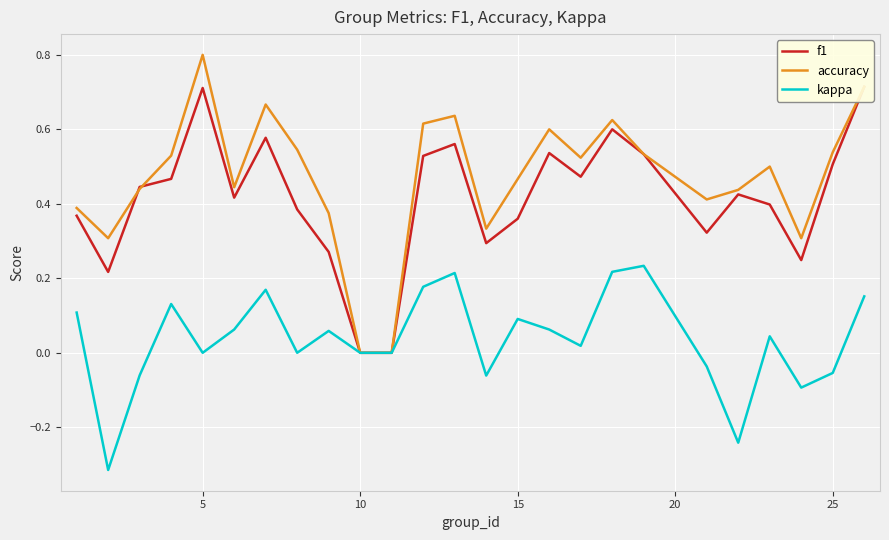

True or false: kappa has a value of 0.0 at 5.

True